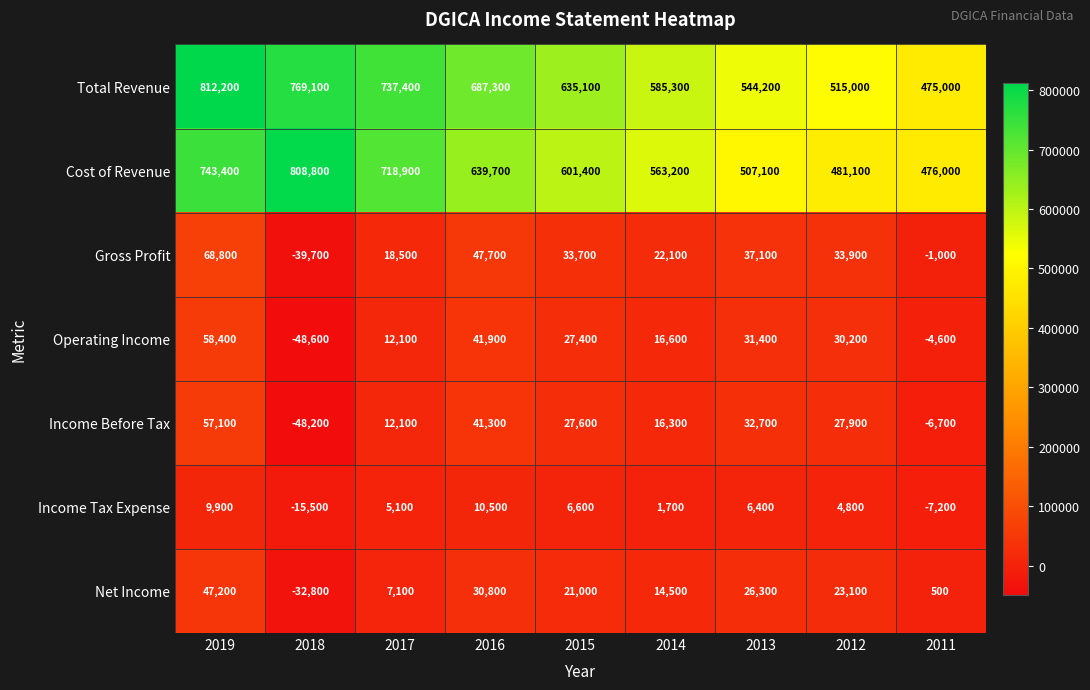

What is the greatest value displayed?

812200